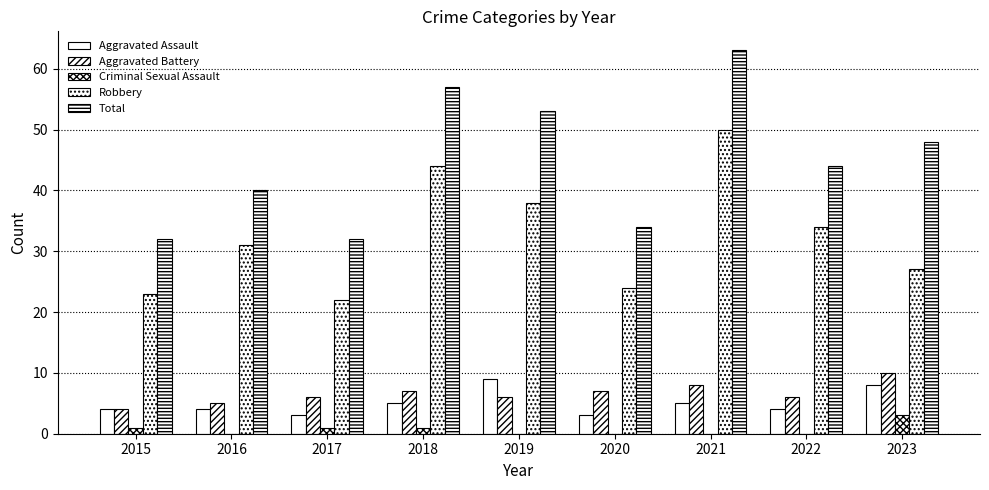

Between 2017 and 2019, which series saw the biggest shift?

Total